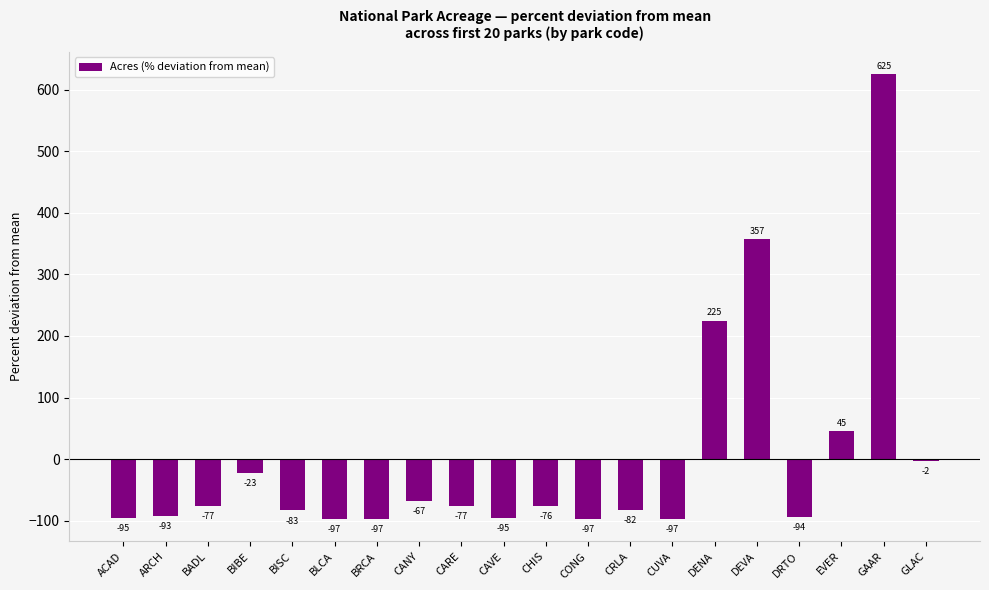

How many data points does each series have?

20